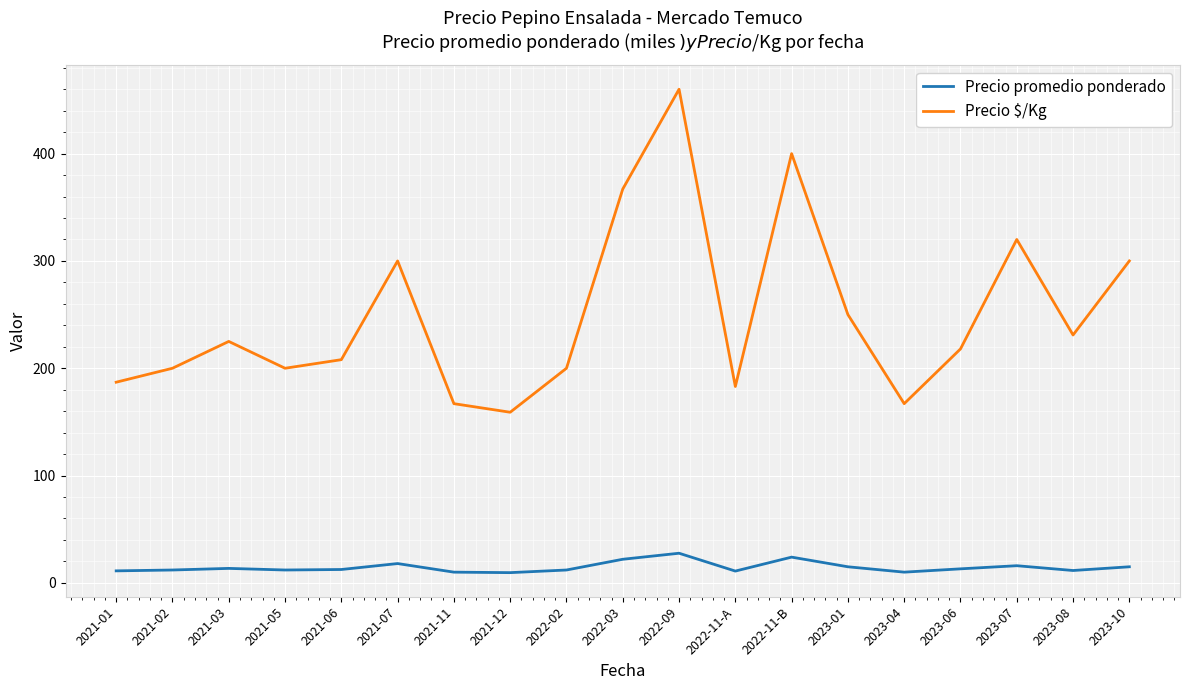

Which category has the highest value across all series?

2022-09